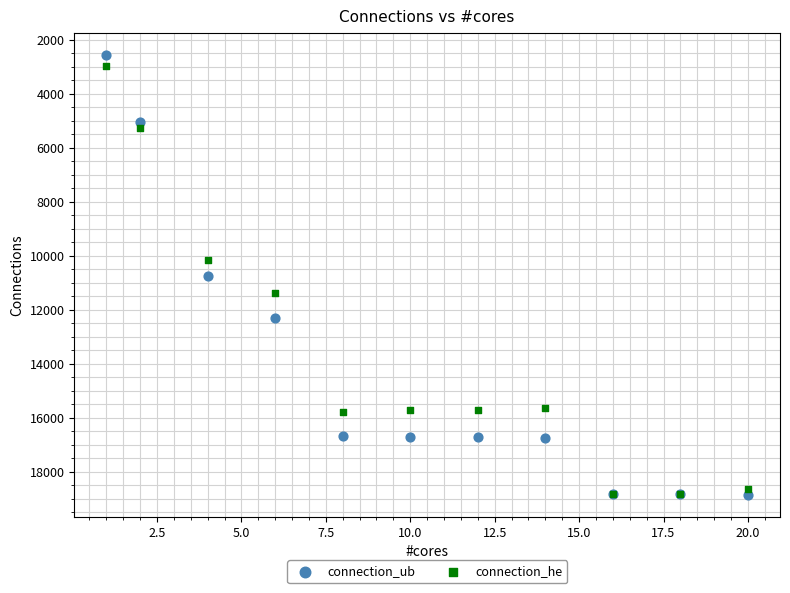

What are all the series names shown in the legend?

connection_ub, connection_he